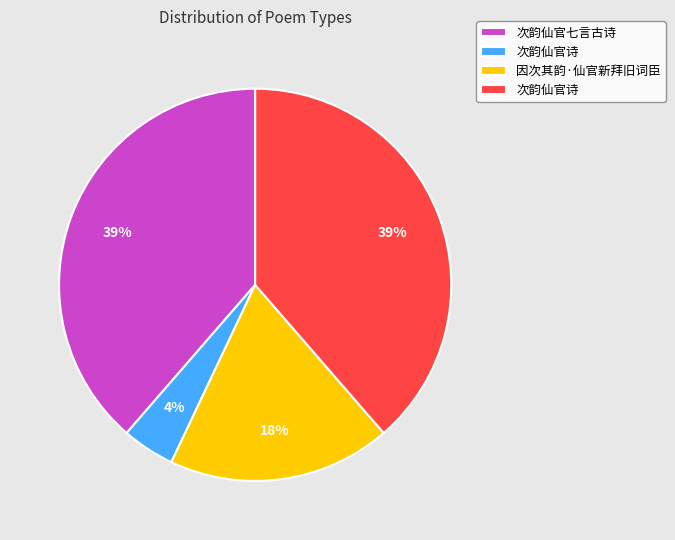

Is there a majority slice in this chart?

No